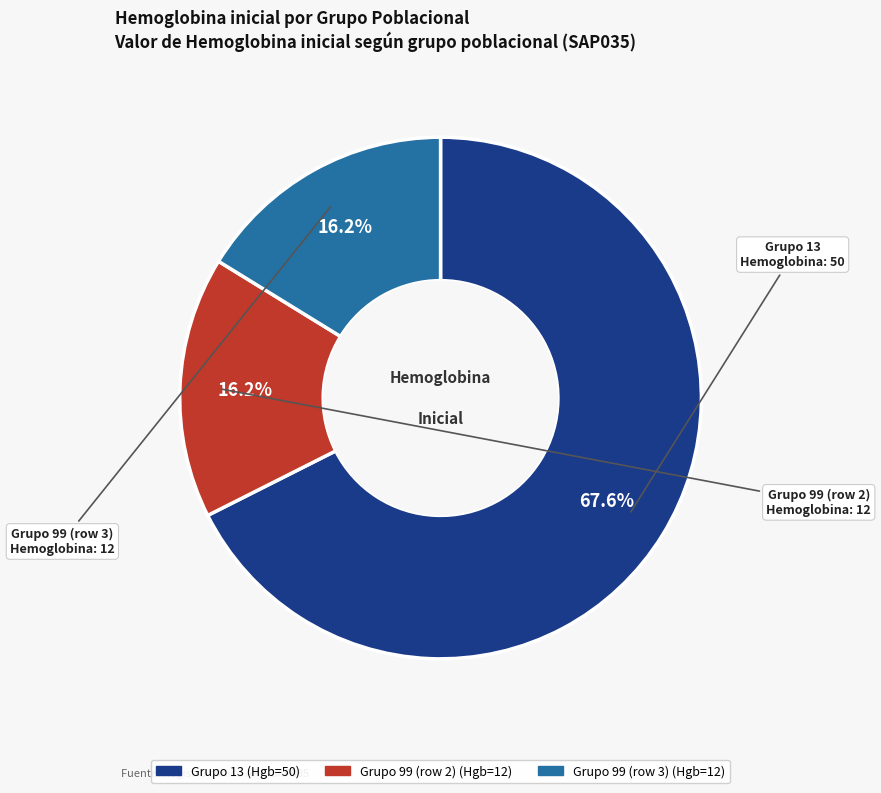

Is there a majority slice in this chart?

Yes